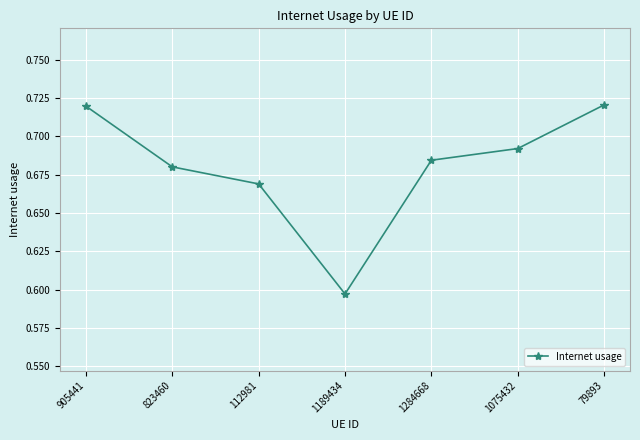

Is it true that the value at 1284668 is 0.4?

False